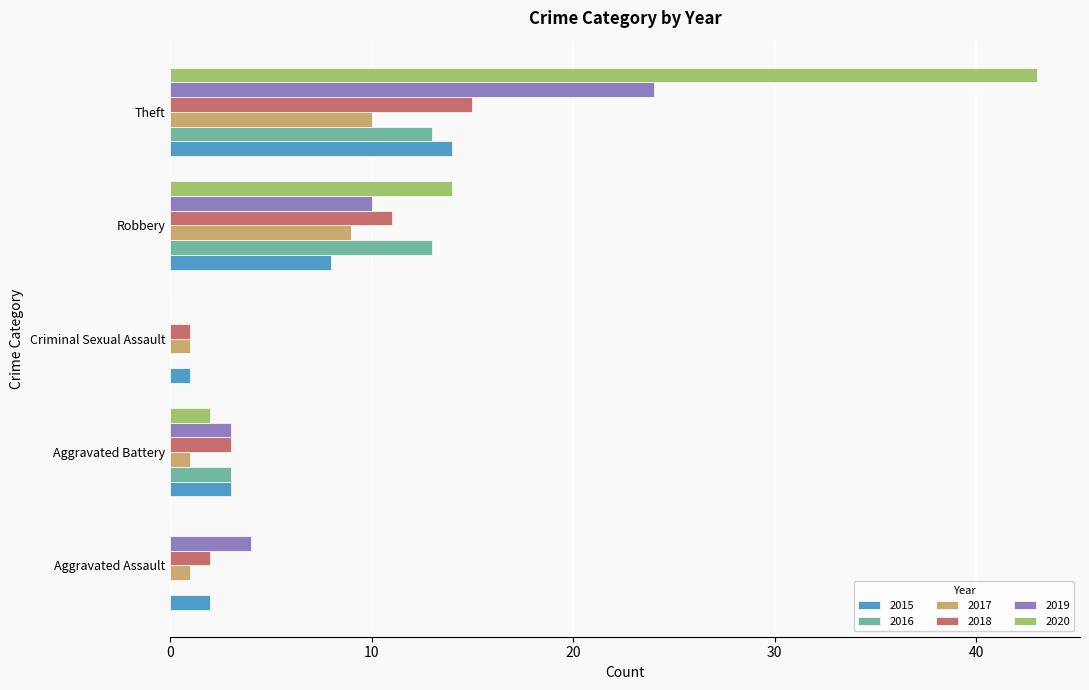

What is the sum of all 2018 values?

32